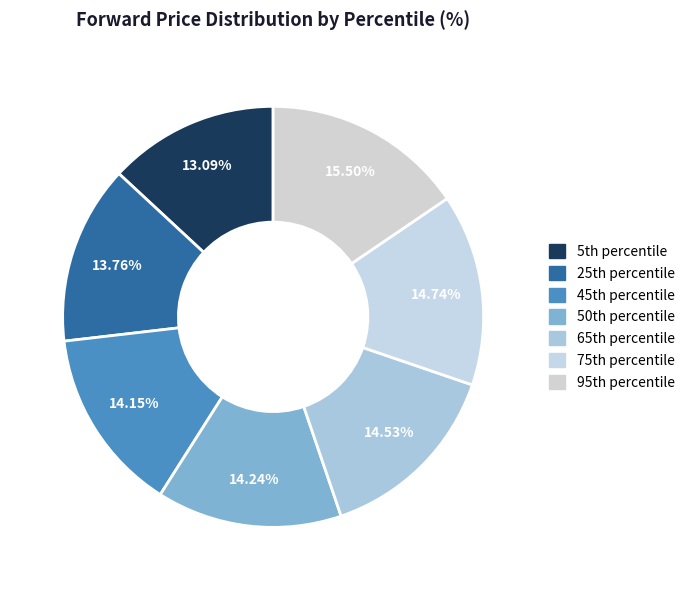

To the nearest percent, what is the difference between the largest and smallest slice percentages?

2%